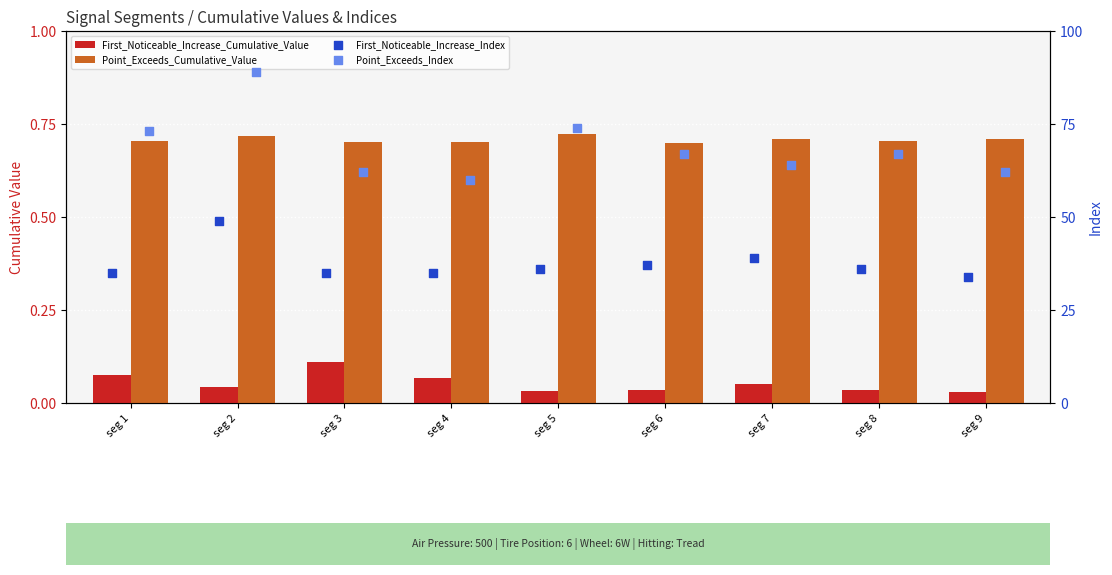

What are all the series names shown in the legend?

First_Noticeable_Increase_Cumulative_Value, Point_Exceeds_Cumulative_Value, First_Noticeable_Increase_Index, Point_Exceeds_Index